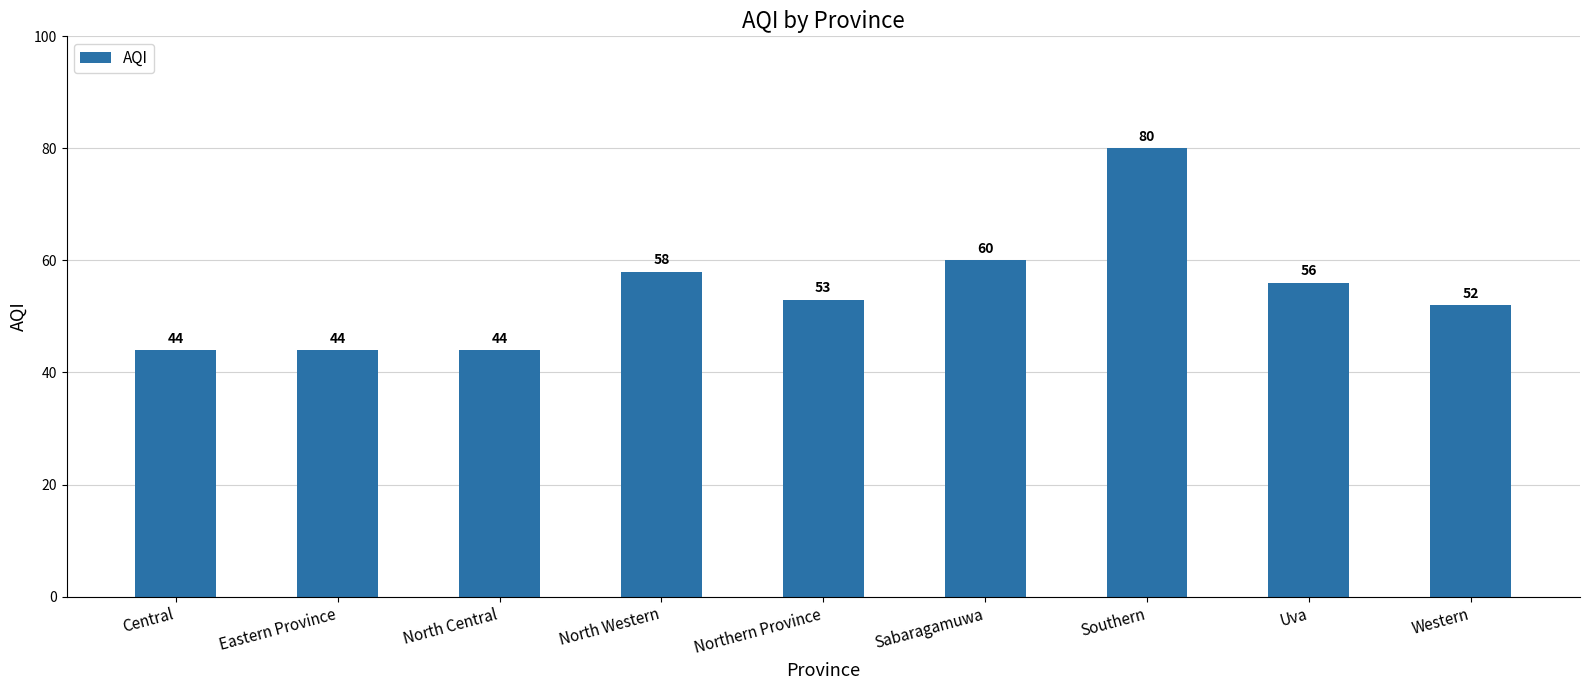

Reading left to right, extract all data points from this chart.

Central=44	Eastern Province=44	North Central=44	North Western=58	Northern Province=53	Sabaragamuwa=60	Southern=80	Uva=56	Western=52